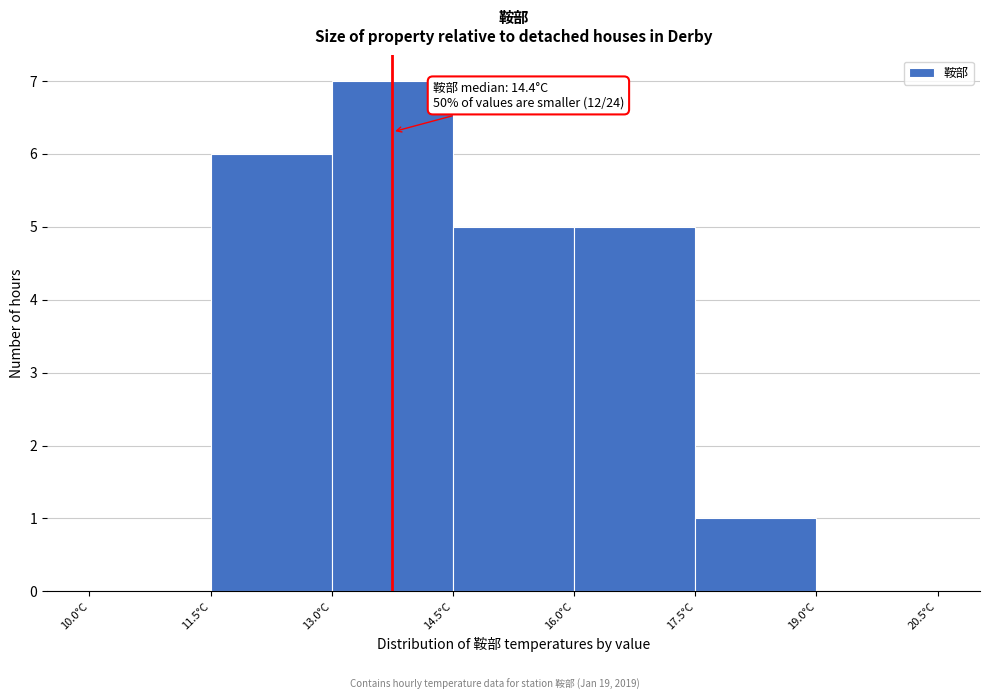

Which range on the x-axis has the tallest bar?

13.0 to 14.5